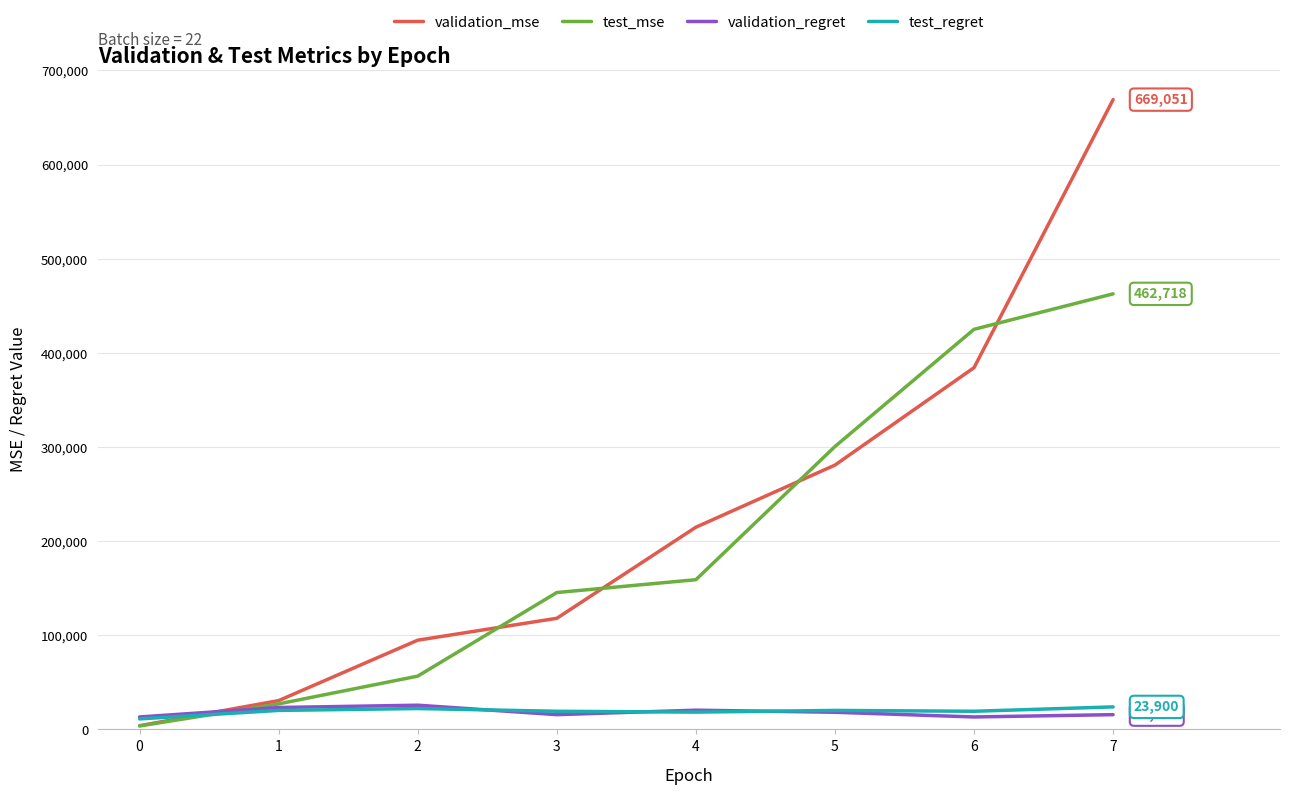

What are all the series names shown in the legend?

validation_mse, test_mse, validation_regret, test_regret